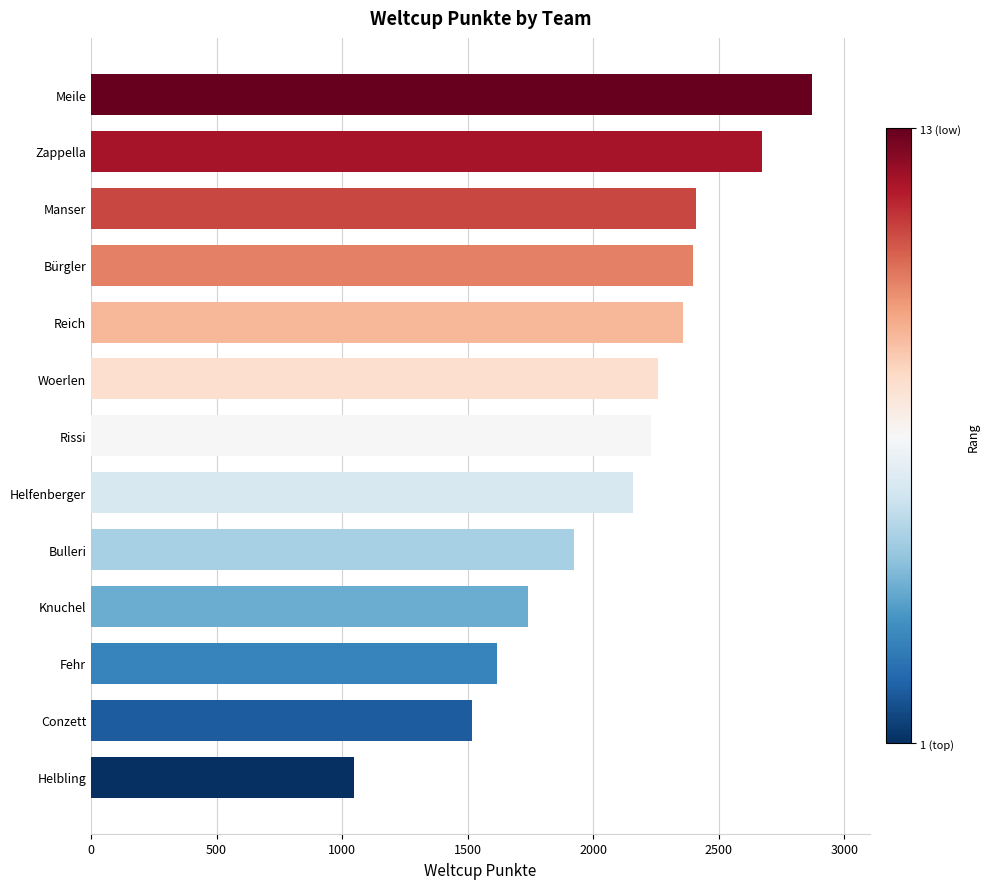

Which has a higher value, Woerlen or Zappella?

Zappella